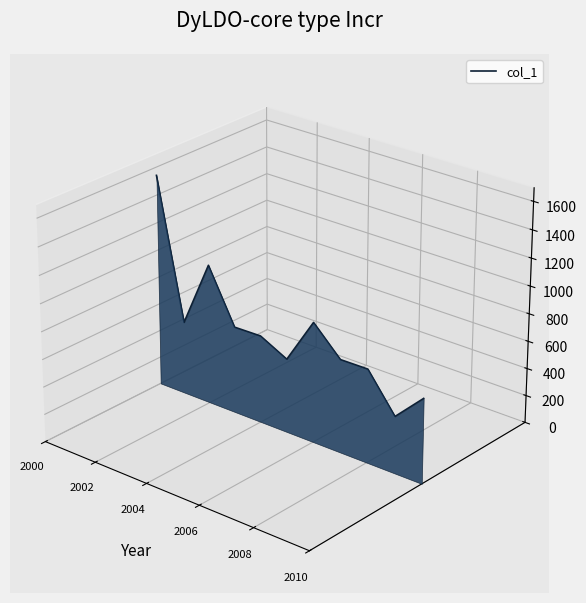

At which label does the data first exceed 0?

2000